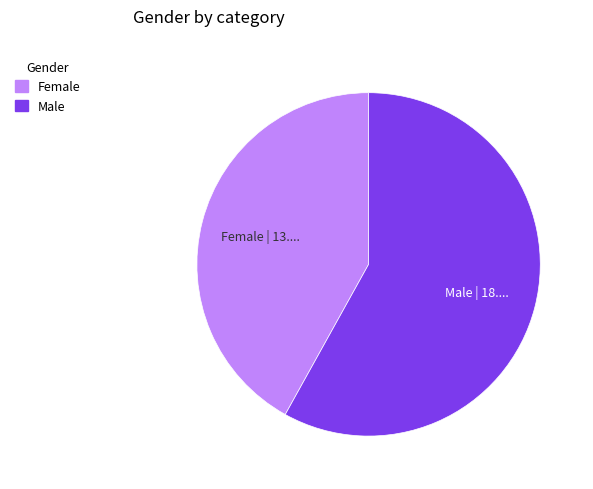

Which category has the biggest portion of the pie?

Male